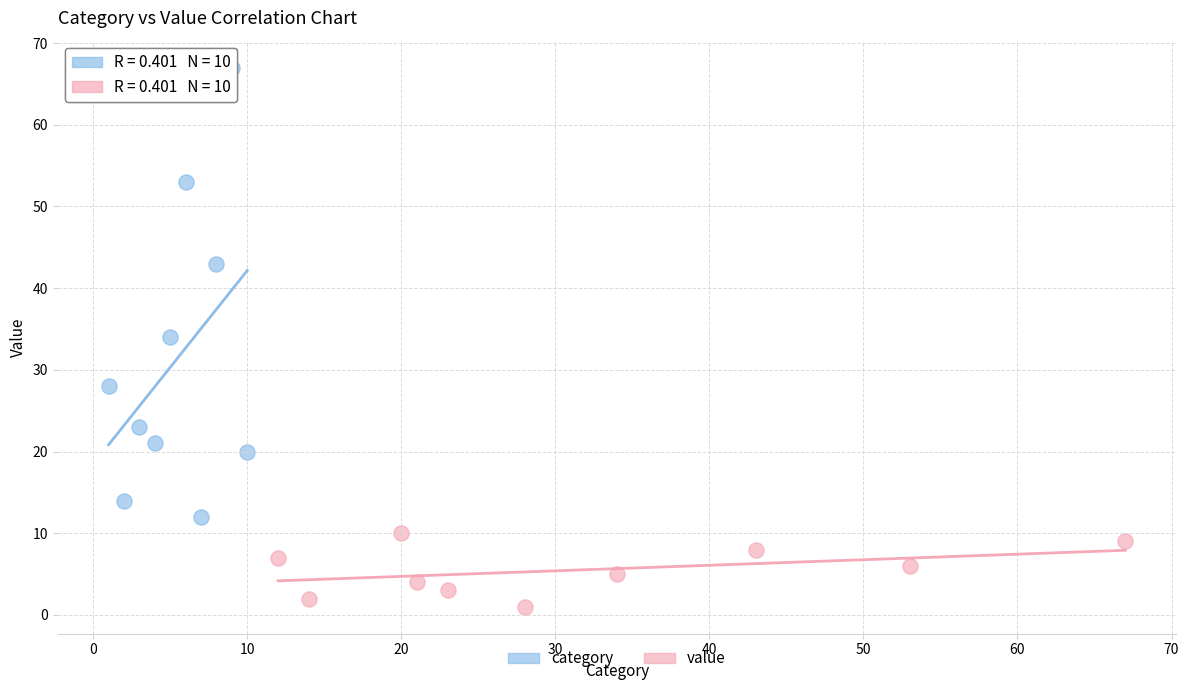

Which series has the largest Y range (max minus min)?

category